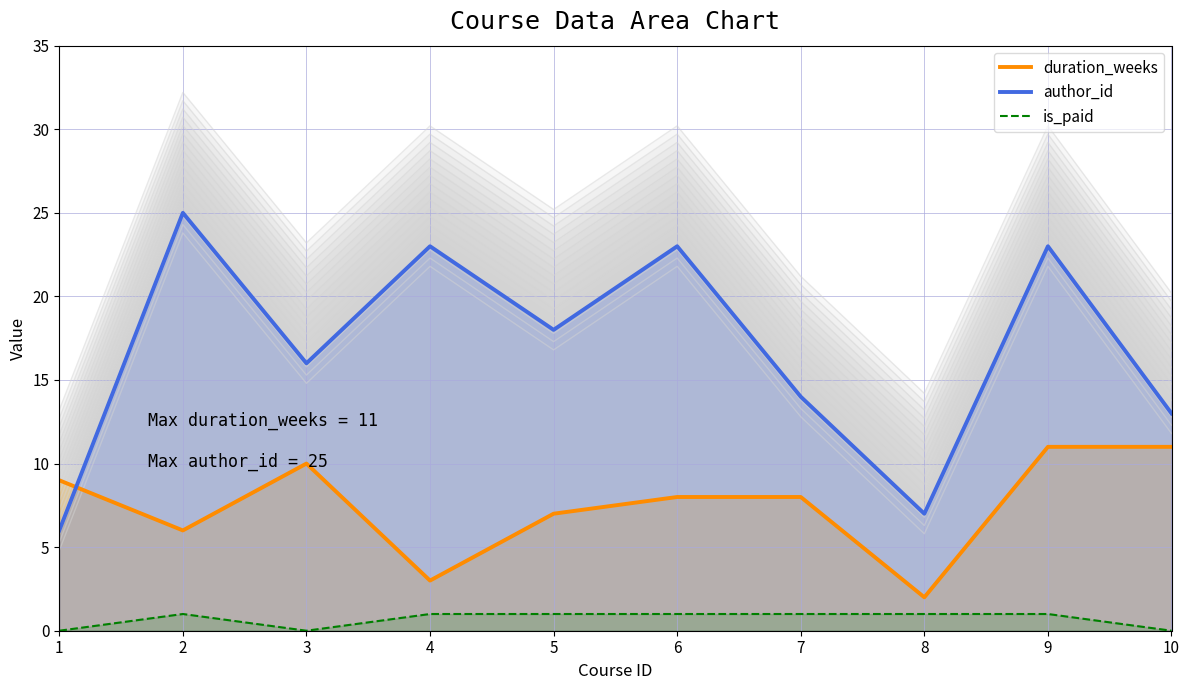

Rank the series at 10 from lowest to highest value.

is_paid, duration_weeks, author_id